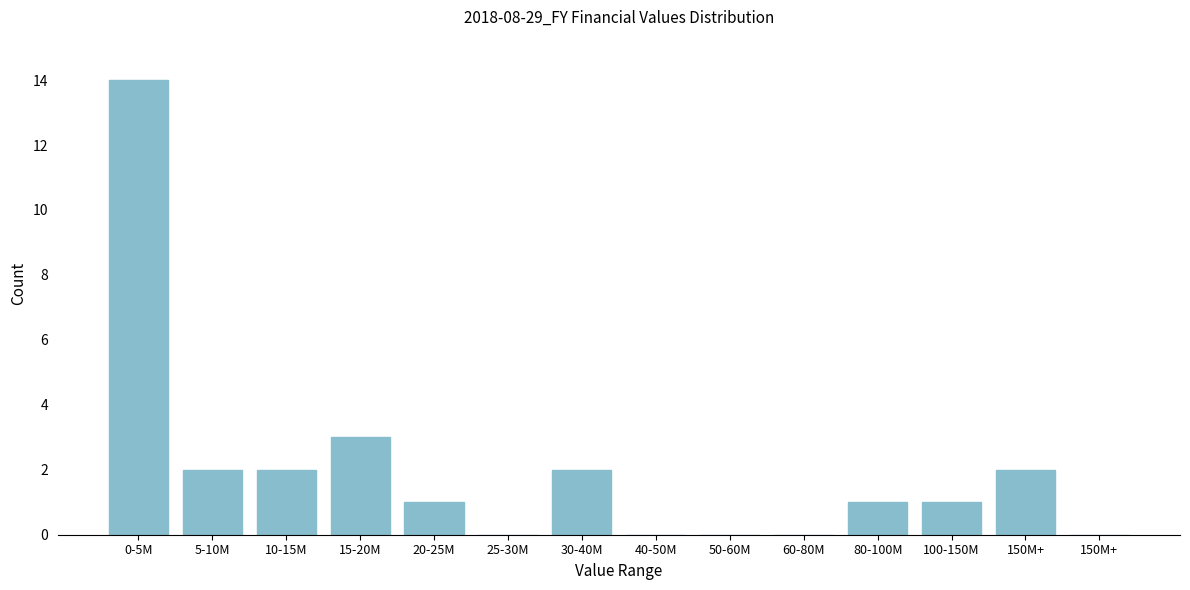

Are the bars horizontal?

No